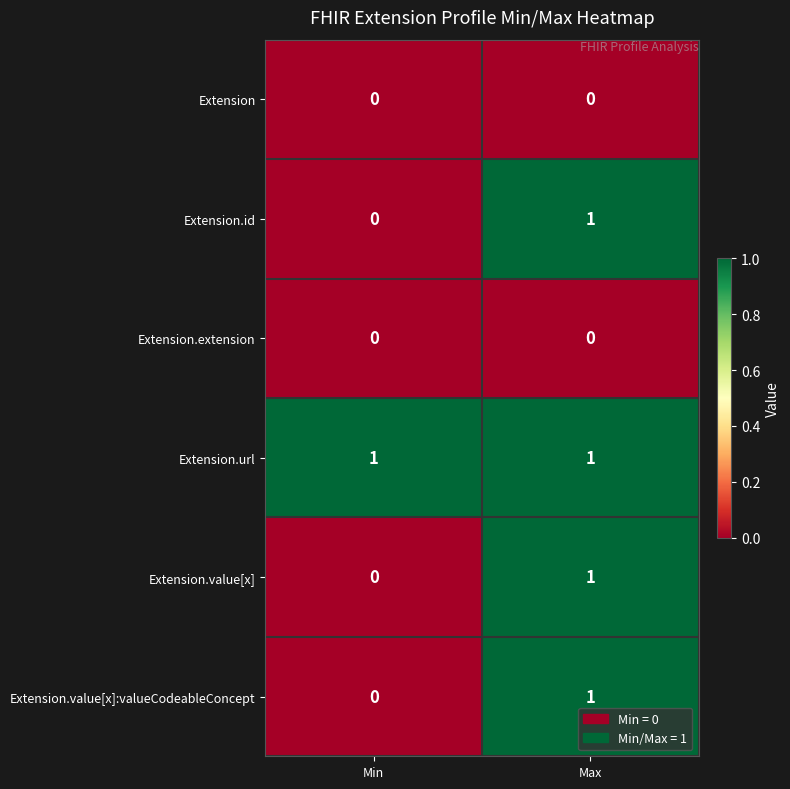

True or false: Extension.value[x]:valueCodeableConcept has a value of 1 at Max.

True